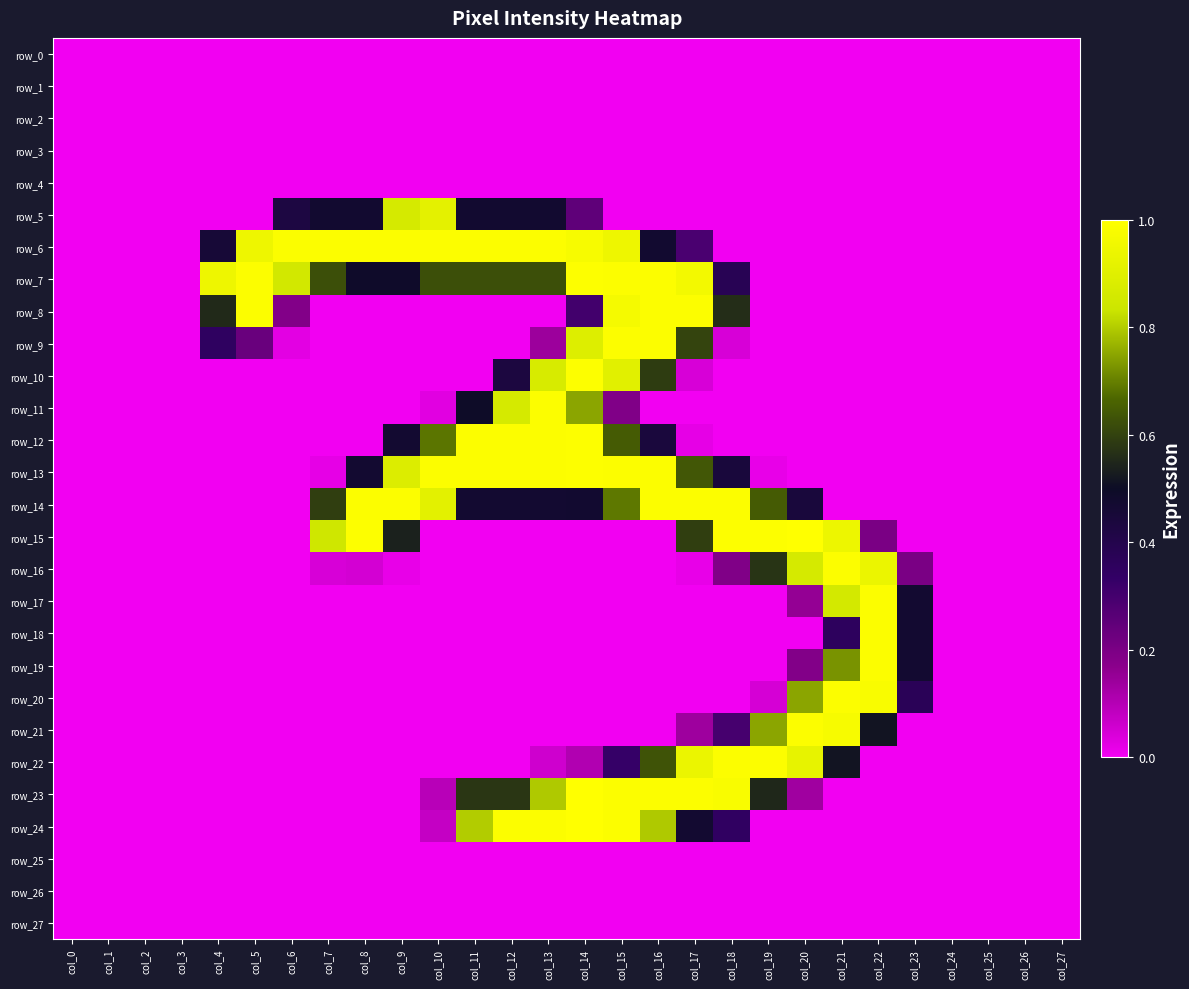

True or false: row_5 has a value of 0.0 at col_27.

True